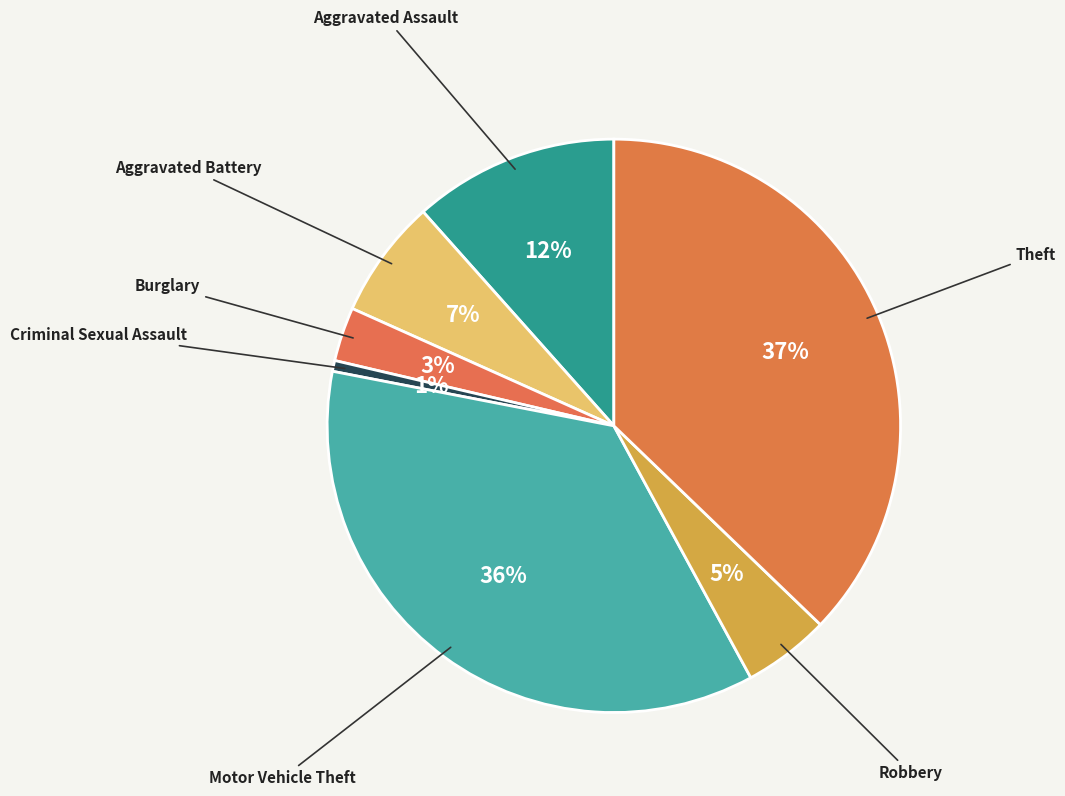

How many segments does this pie chart have?

7